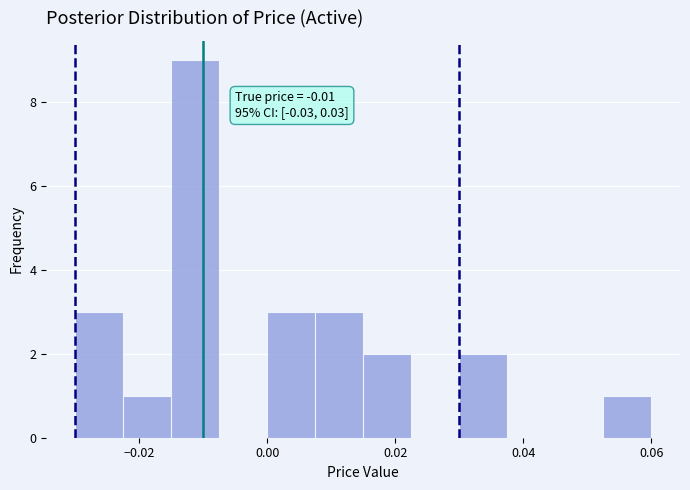

Around what value on the x-axis is the tallest bar? Give the approximate position of its centre, as read against the axis.

-0.012